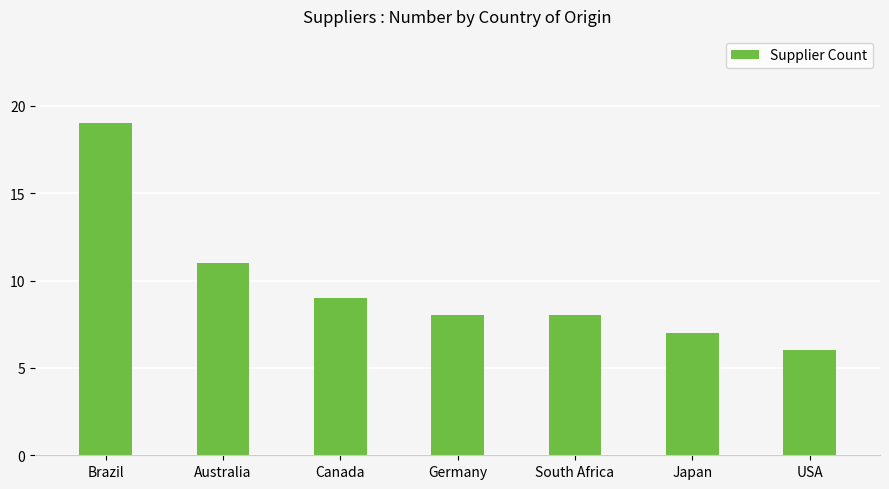

How many categories are shown in the chart?

7